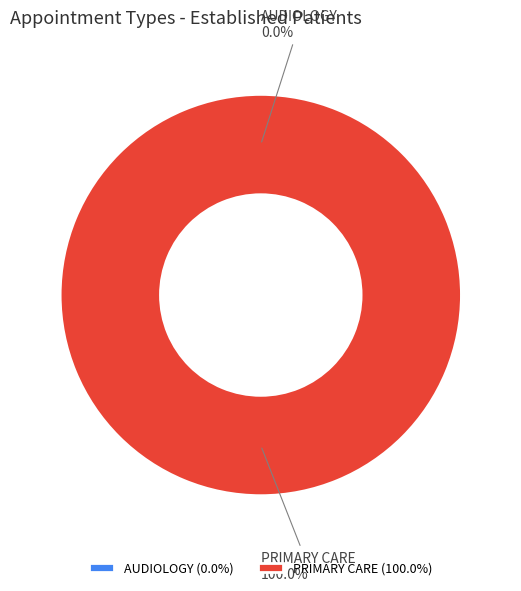

Which slice is the largest?

PRIMARY CARE